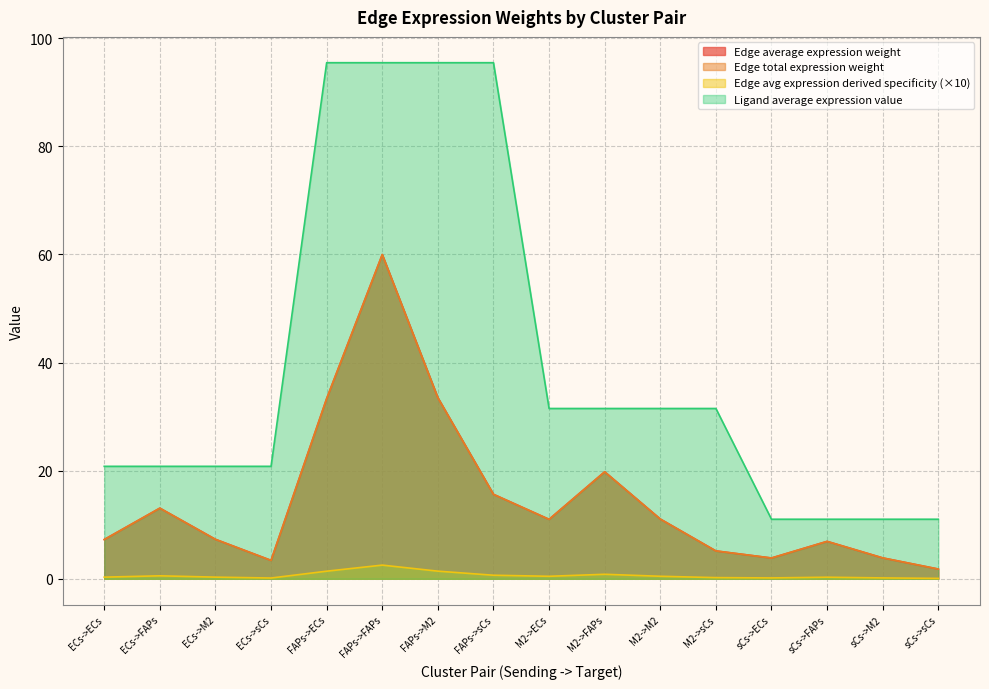

What is the average value of the Ligand average expression value series?

39.7